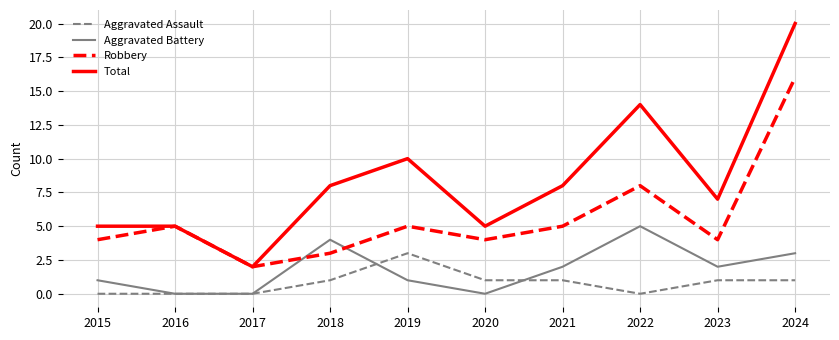

At how many categories does at least one series exceed 18?

1